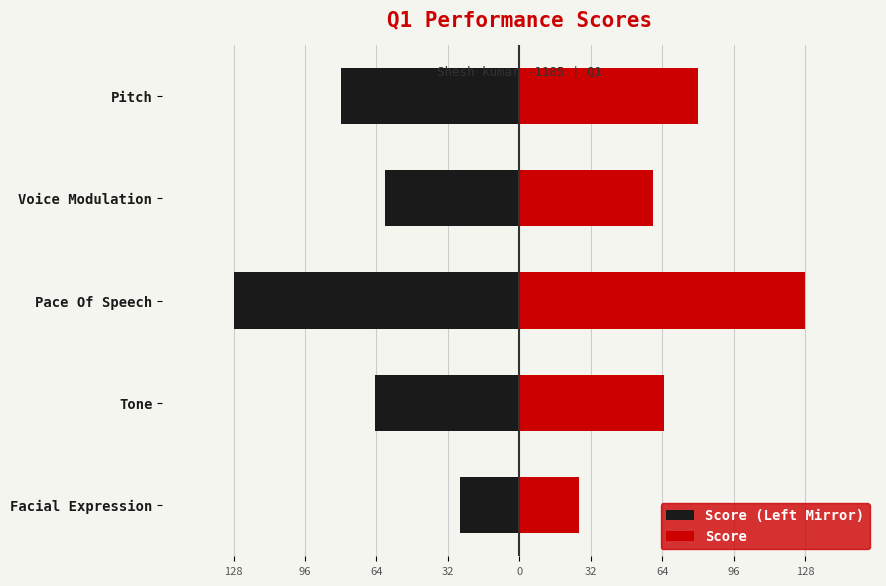

What is the value of the Score (Left Mirror) bar at the 1st from the left?

-26.7